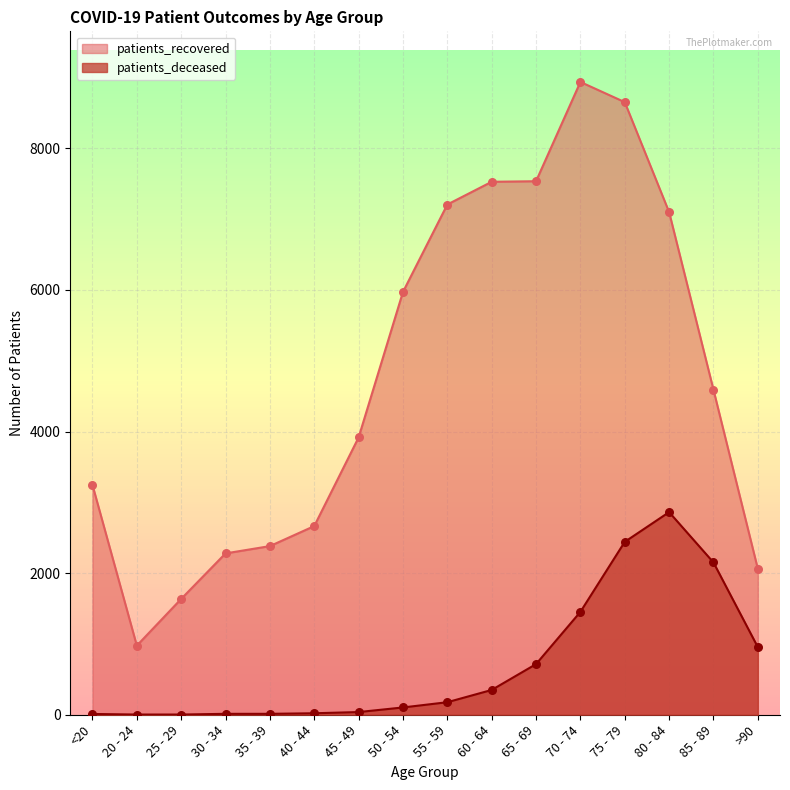

At which category is the sum across all series the highest?

75 - 79